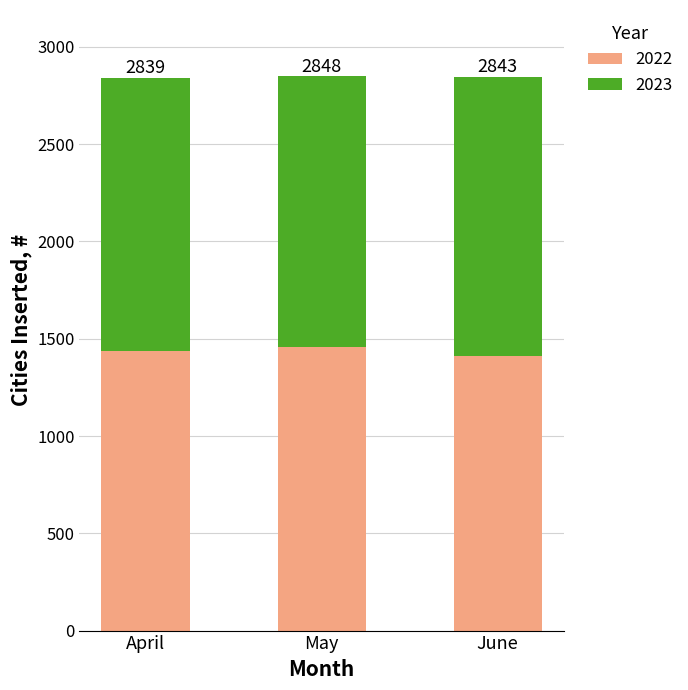

What are all the series names shown in the legend?

2022, 2023